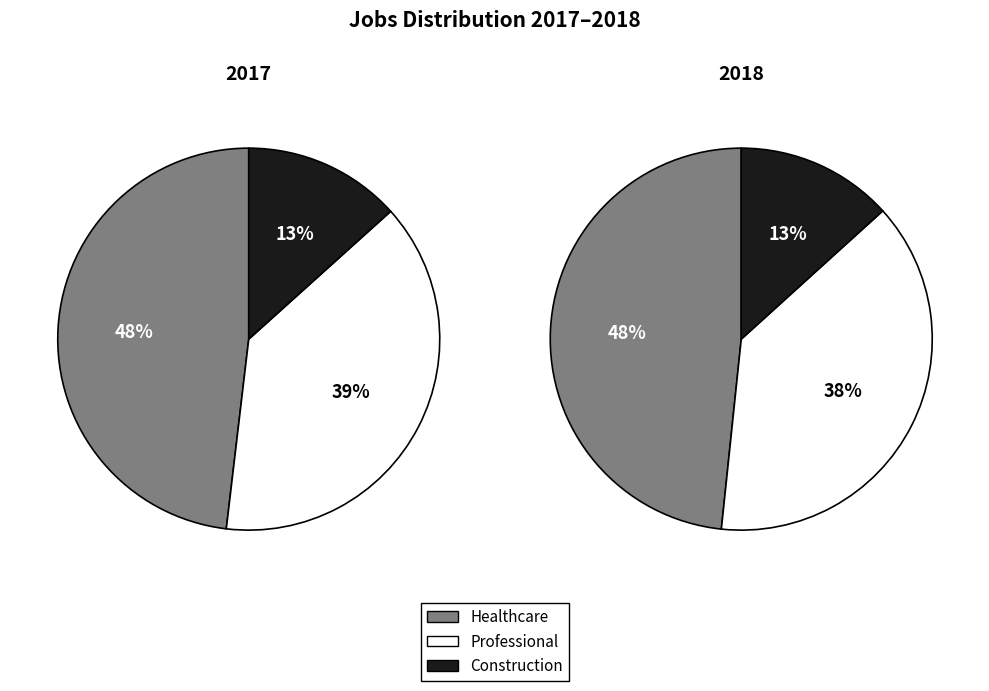

How much of the chart is everything except 2018?

49.8%